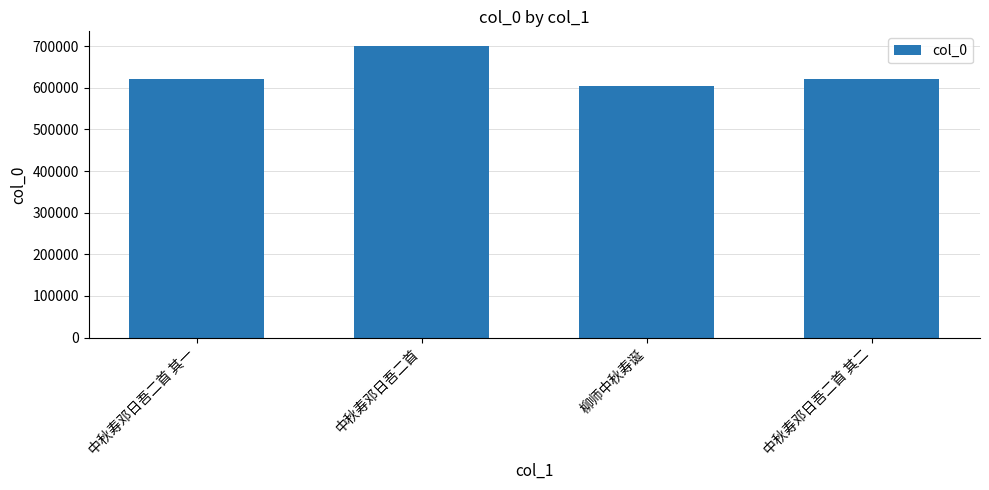

What is the sum of all values?

2545411